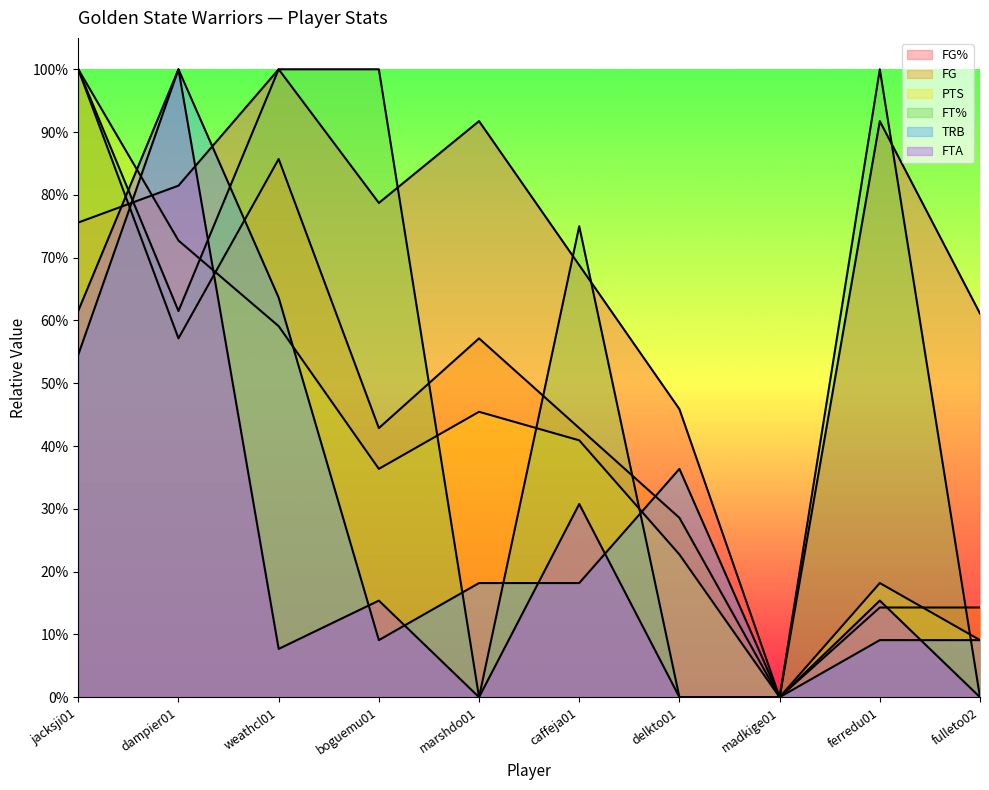

True or false: PTS has a value of 0.5 at marshdo01.

True